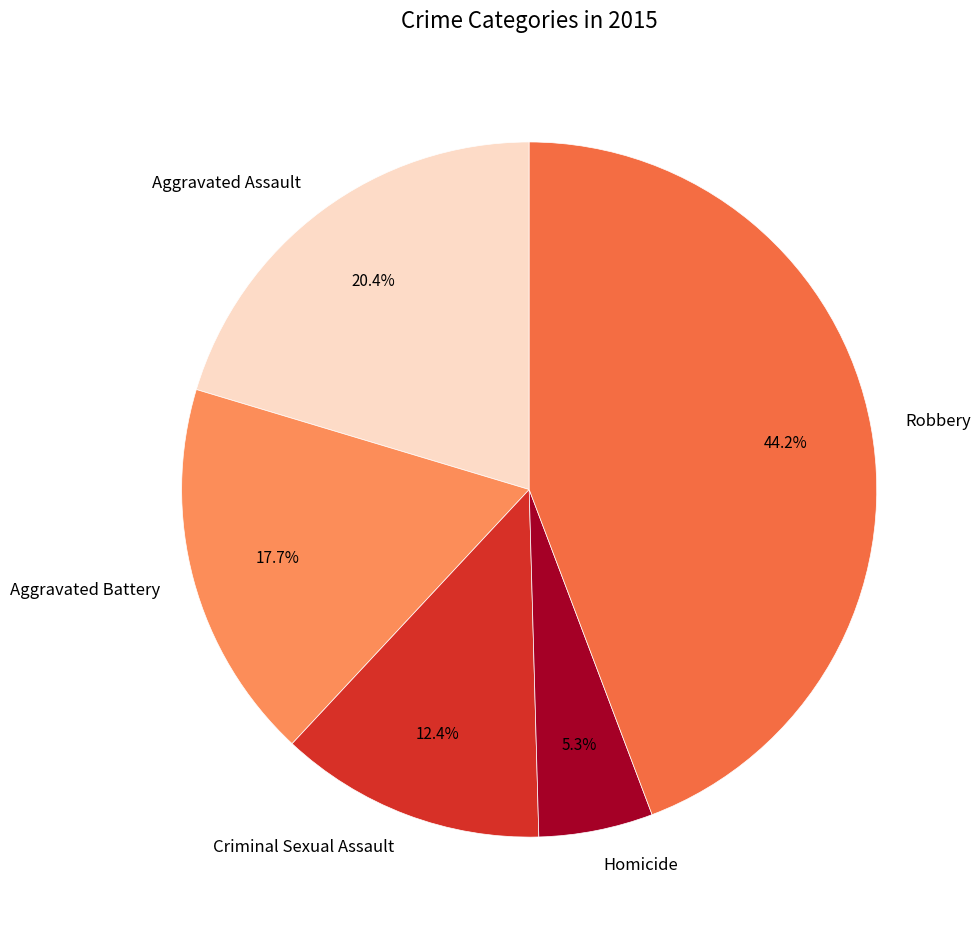

To the nearest percent, what portion does Aggravated Battery represent?

18%